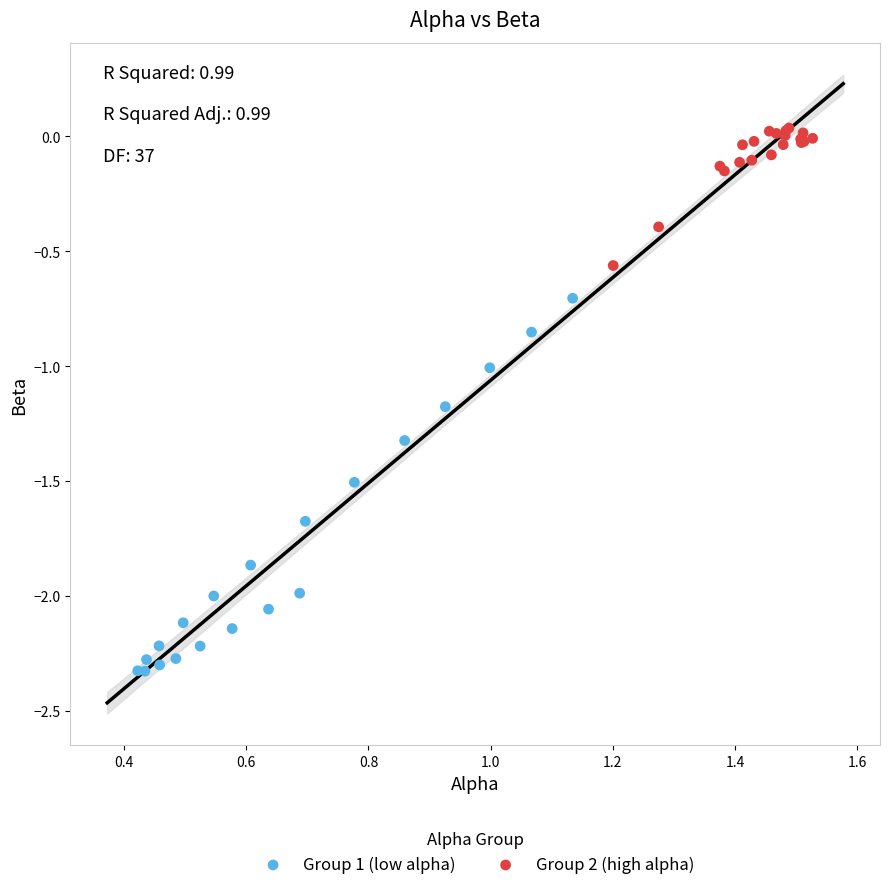

Which series has the widest spread of Y values?

Group 1 (low alpha)